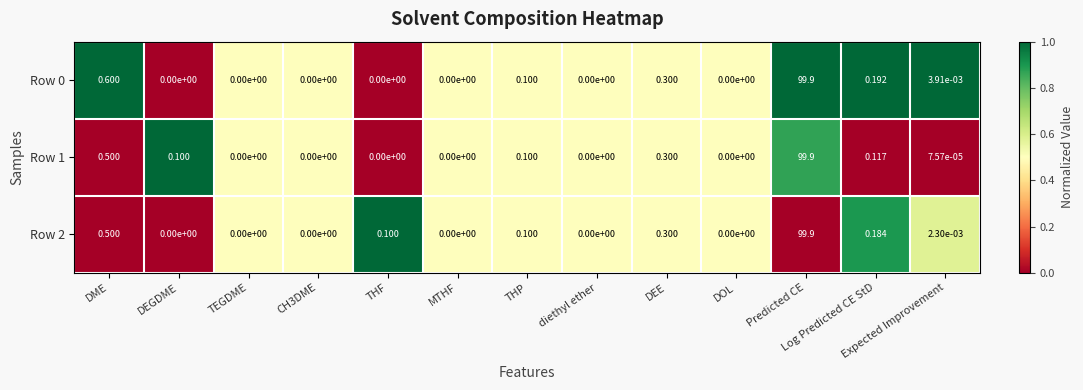

Is the value of Row 1 at Predicted CE greater than the value of Row 2 at THF?

Yes